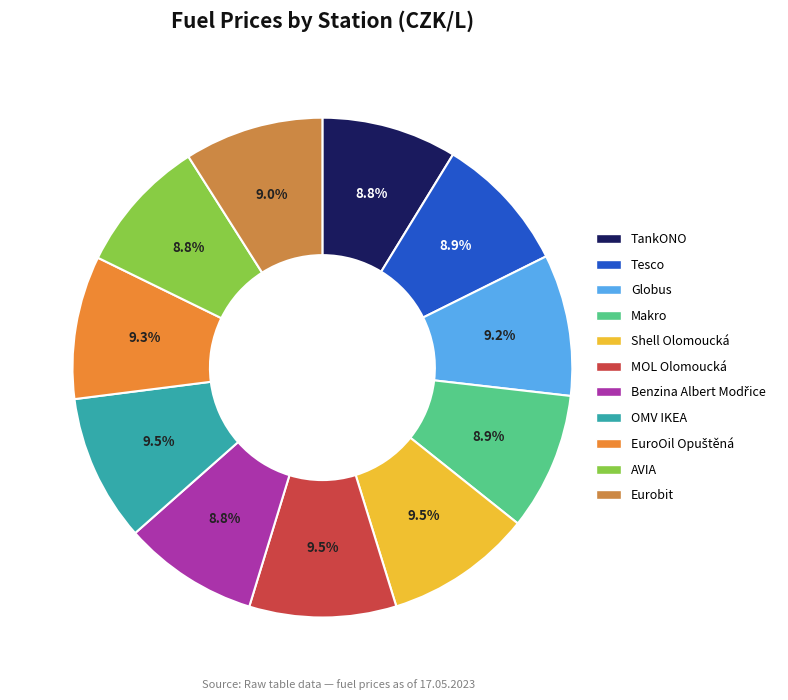

How many slices are in this pie chart?

11